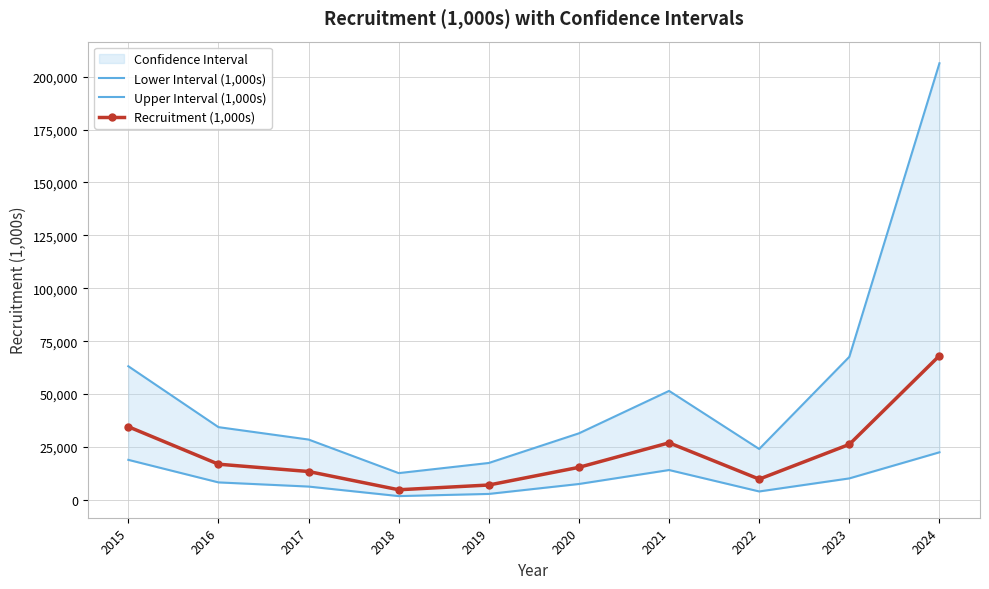

What is the spread (max minus min) of values at 2016?

26105.1